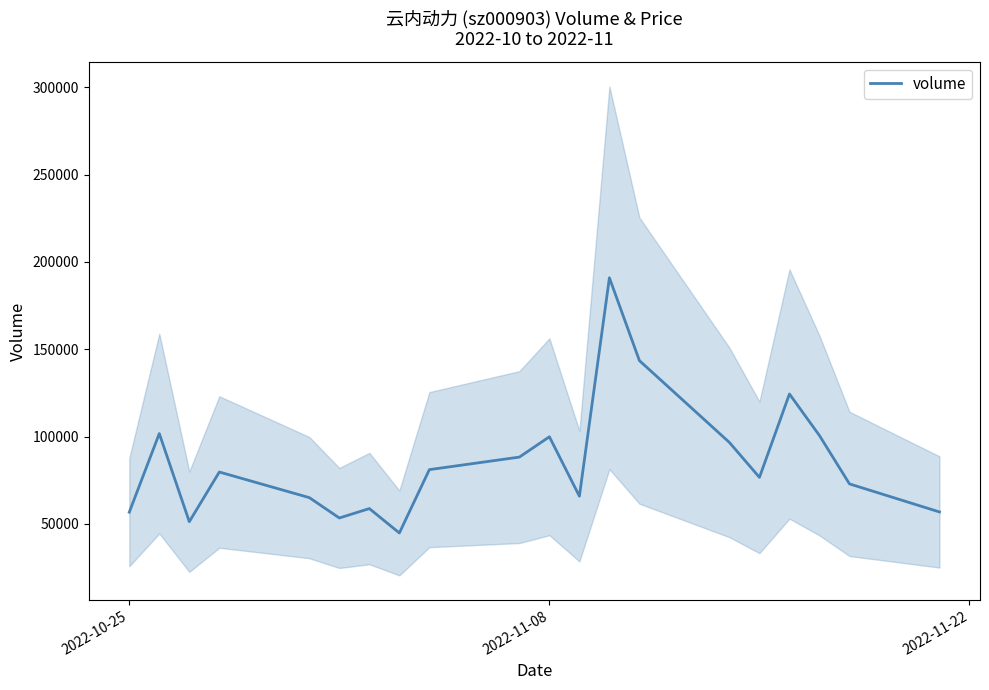

True or false: there are more than 2 points higher than both neighbors.

True